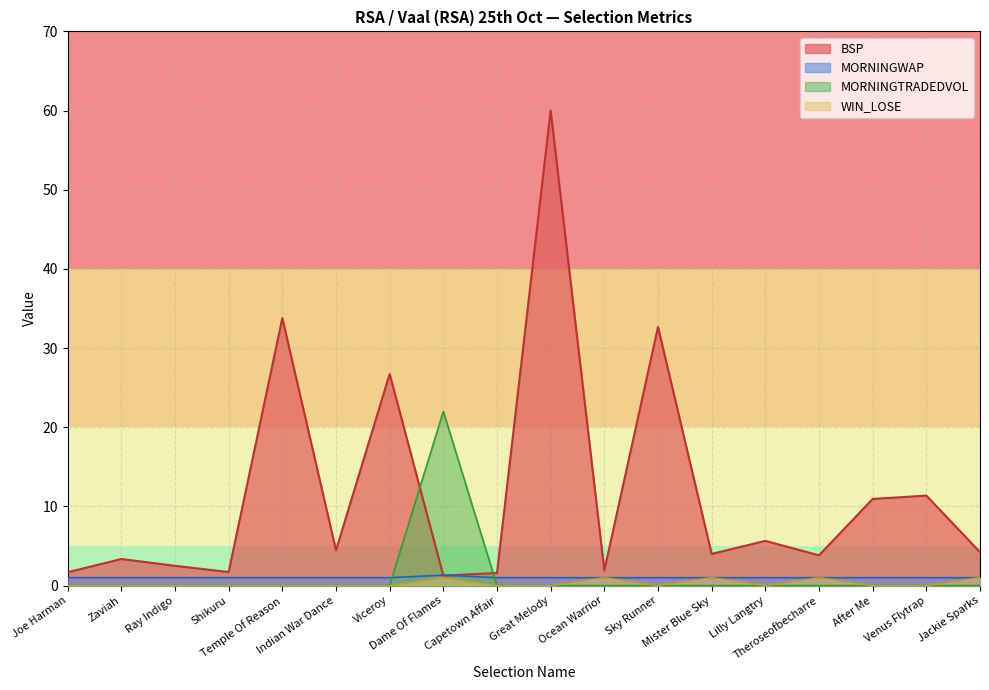

Which series has the largest total across all categories?

BSP